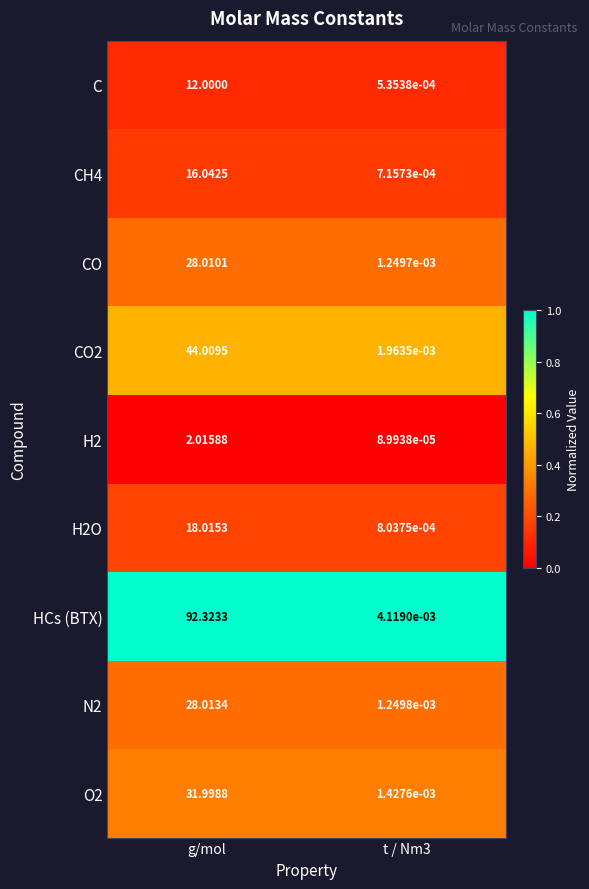

Which series has the largest total across all categories?

HCs (BTX)